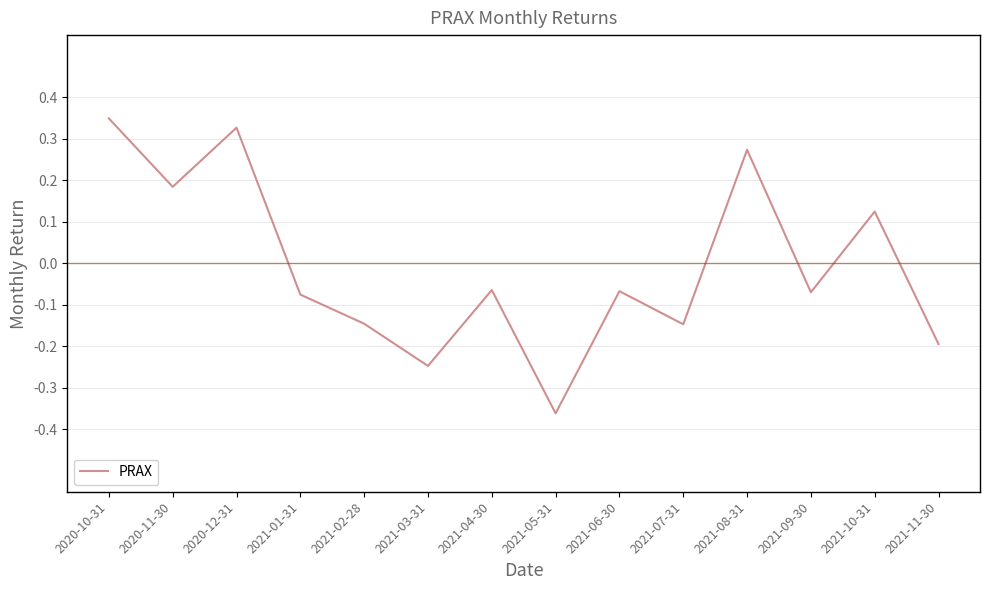

How many interior local peaks (higher than both neighbors) does the data have?

5